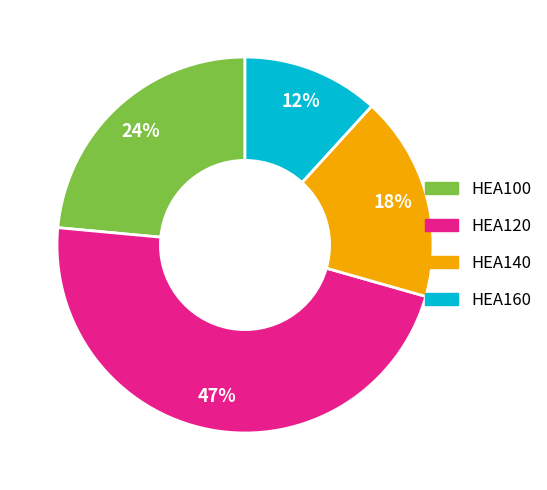

Do HEA120 and HEA140 together represent more than half of the pie?

Yes